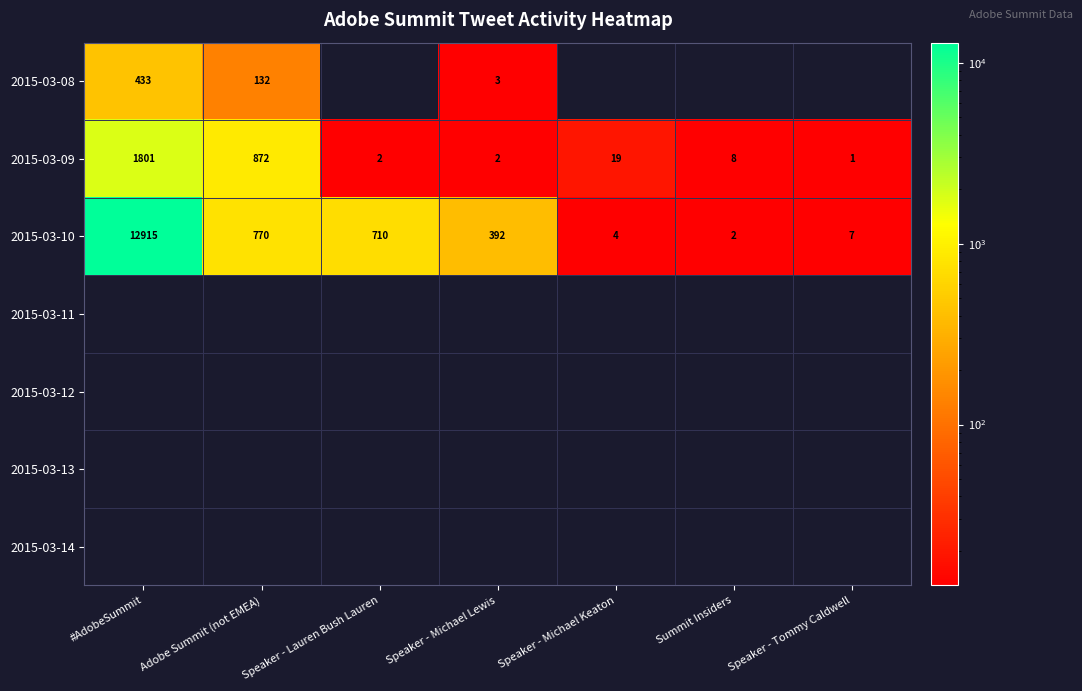

What is the sum of the 2015-03-10 values at Speaker - Michael Lewis and Speaker - Tommy Caldwell?

399